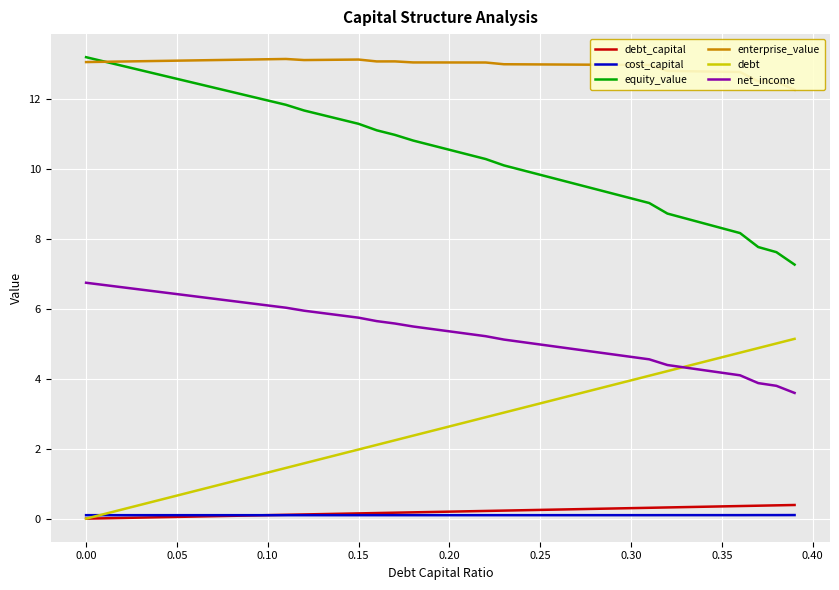

At how many categories does at least one series exceed 1?

40